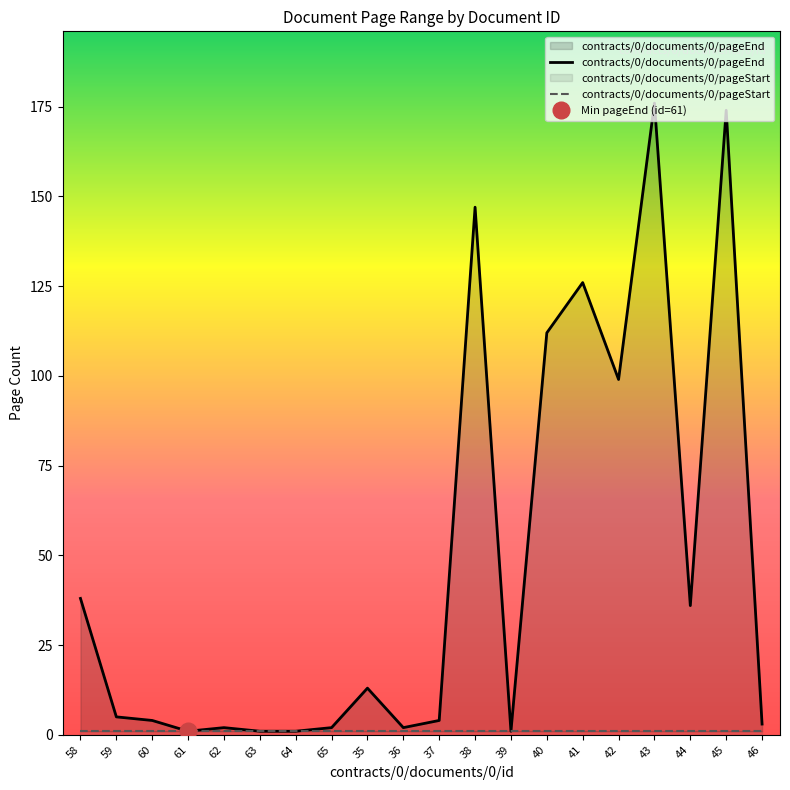

What is the change in value from 36 to 46?

+1